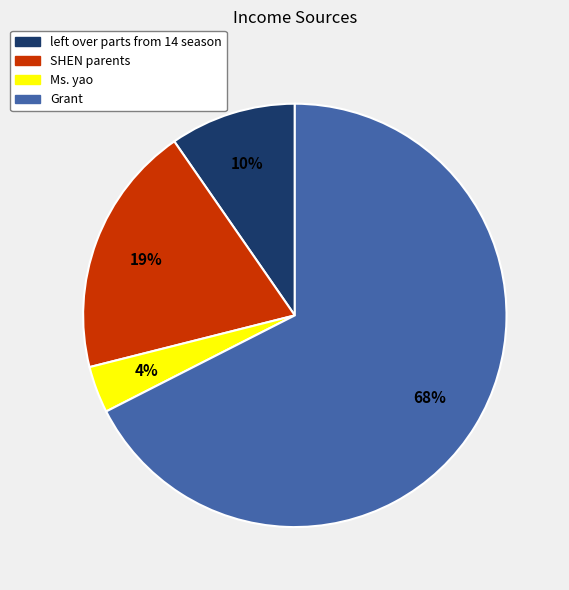

True or false: SHEN parents accounts for 19% of the total.

True